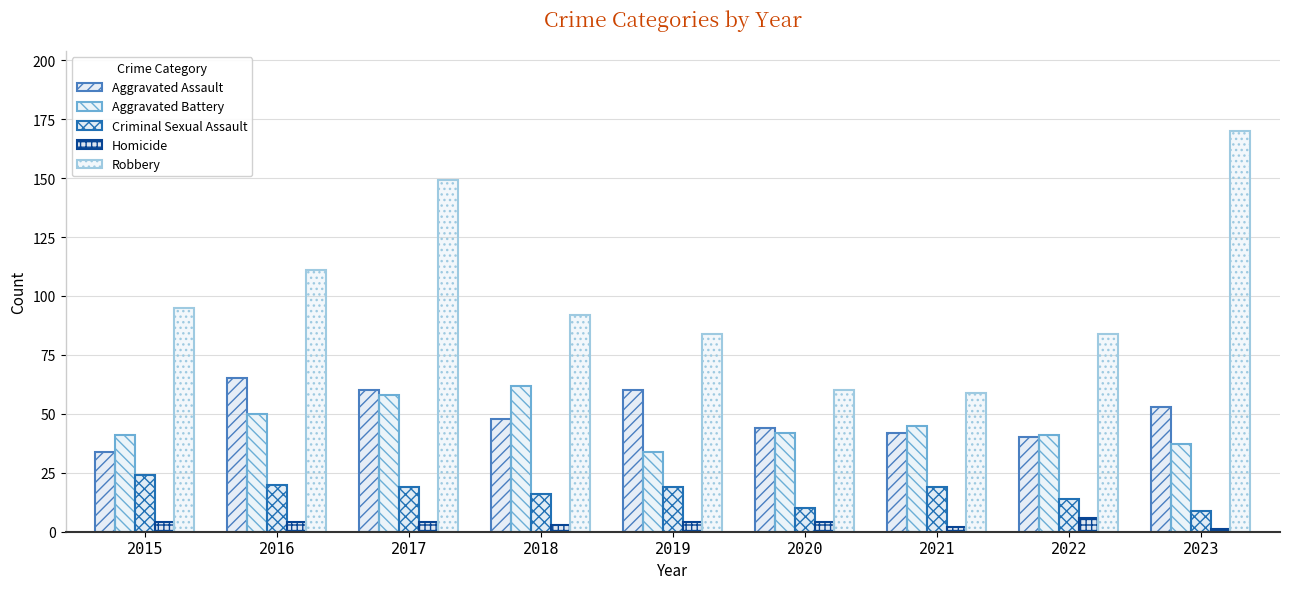

At which label is Aggravated Assault closest to 49?

2018